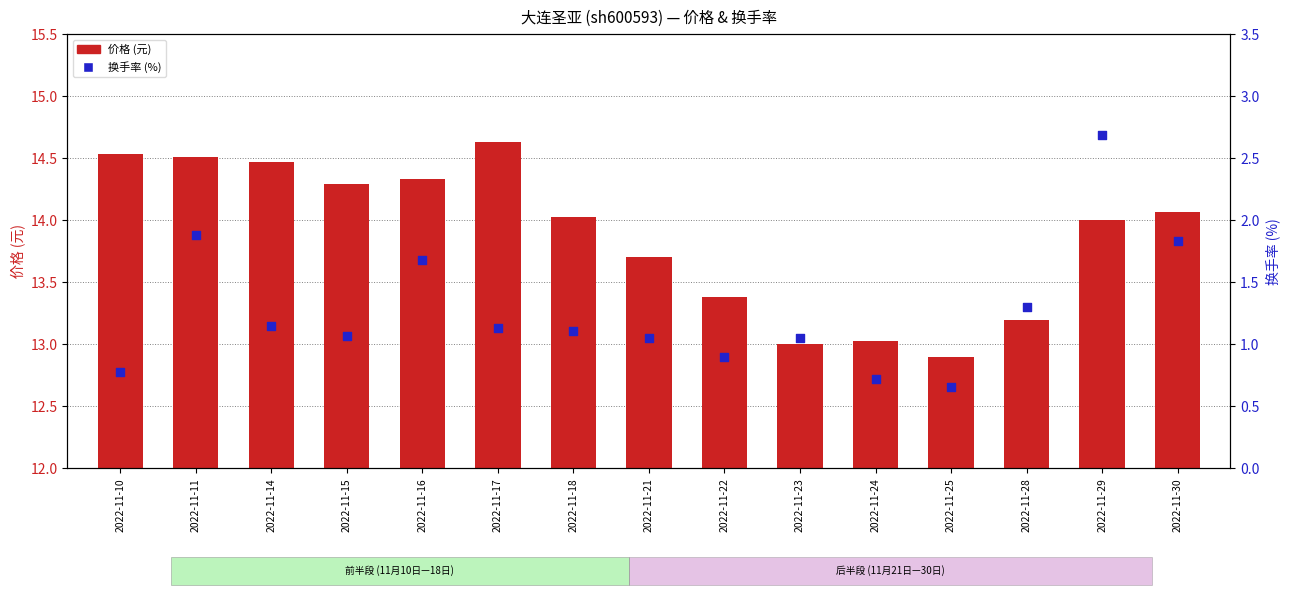

At which category is the sum across all series the highest?

2022-11-29